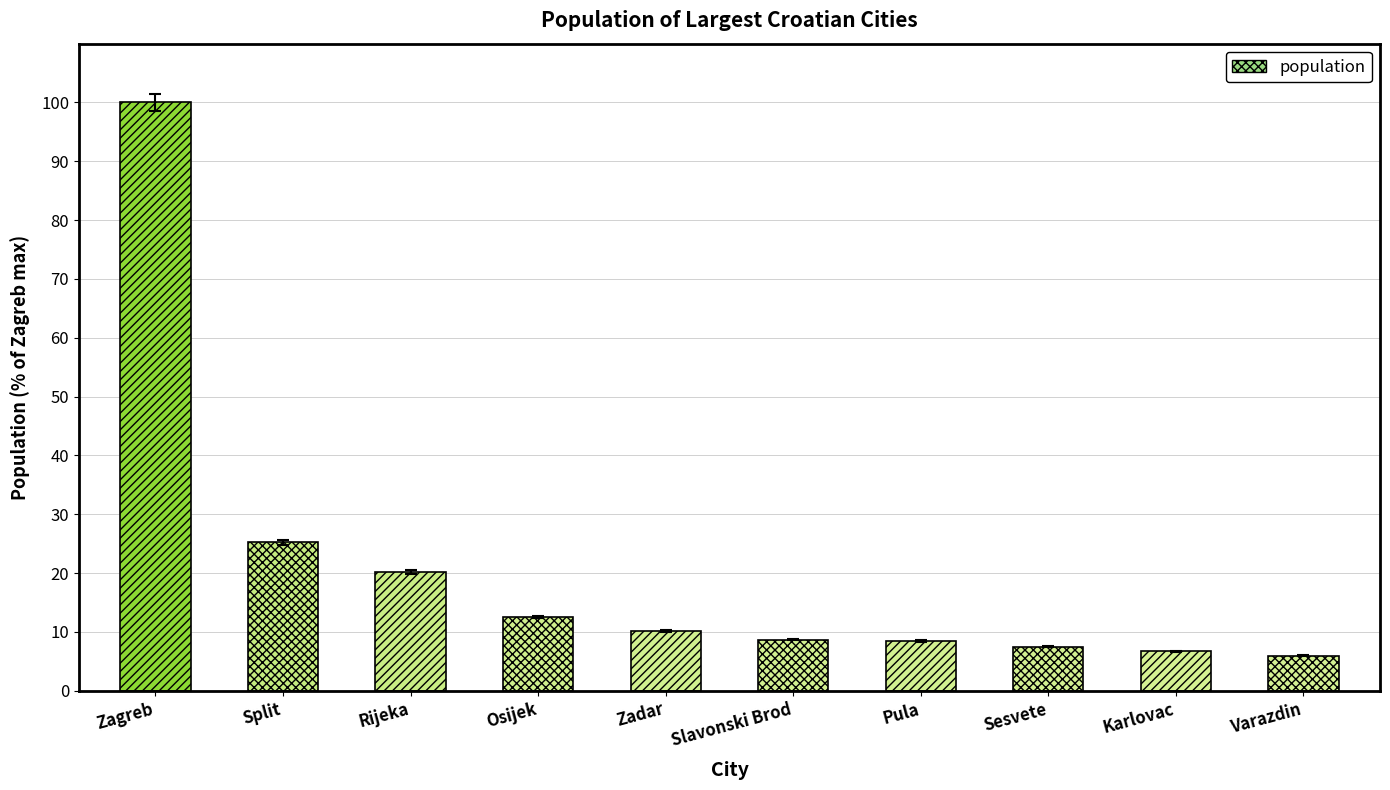

True or false: the data shows 131.9 at Zagreb.

False